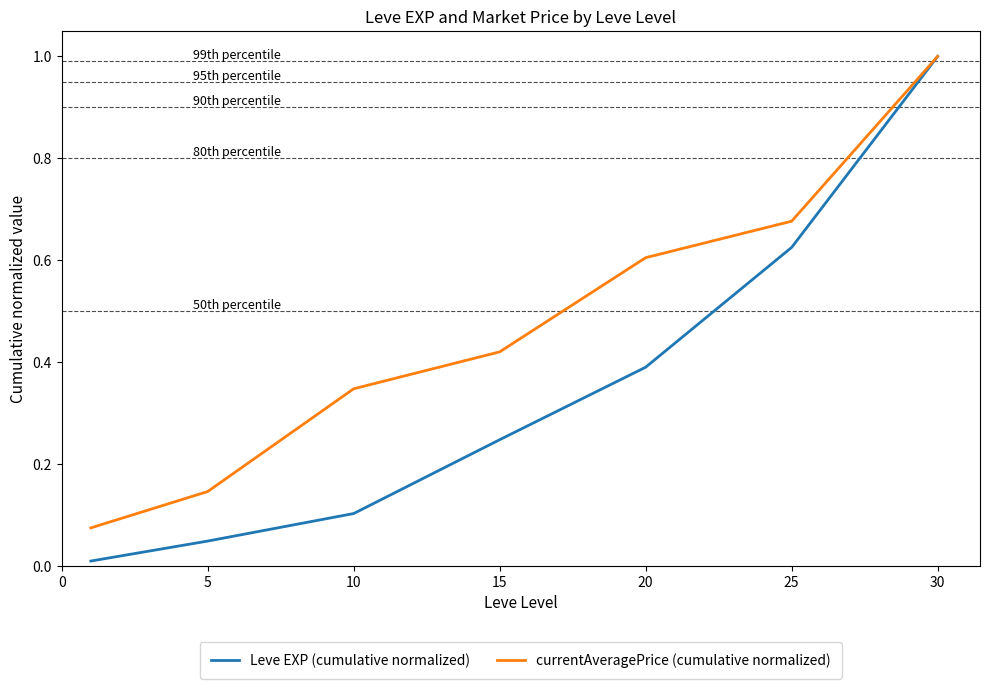

What is the highest value of the currentAveragePrice (cumulative normalized) series?

1.0